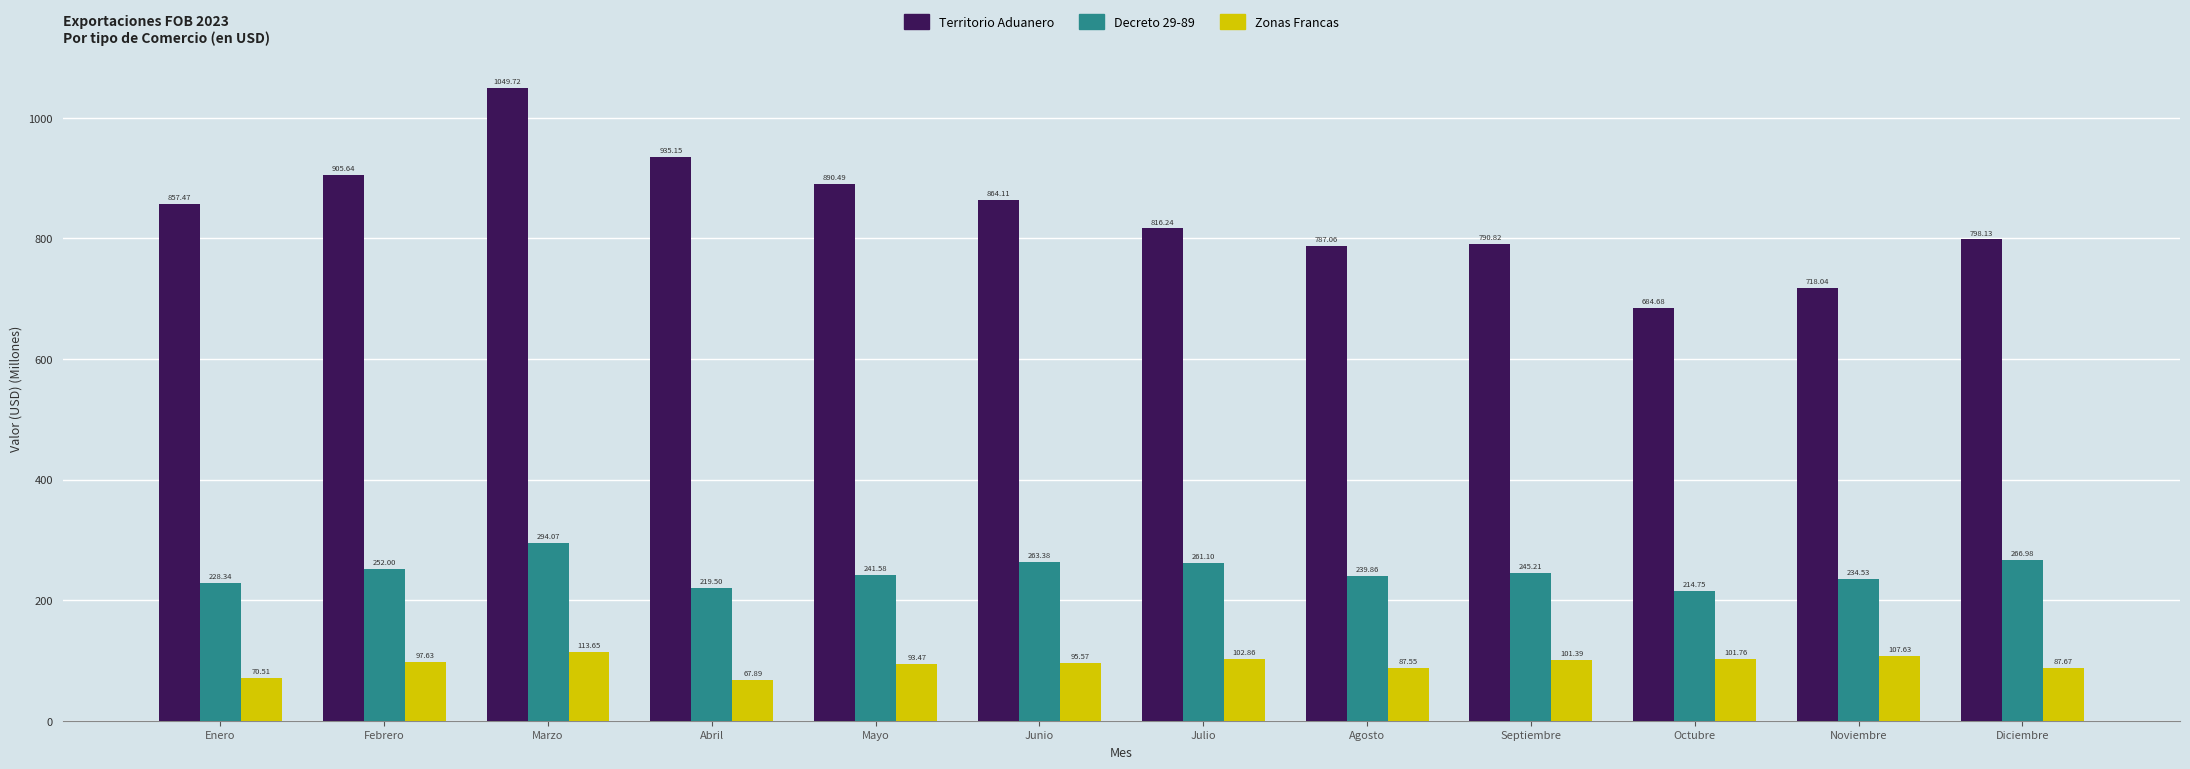

Rank the series by their average value, from lowest to highest.

Zonas Francas, Decreto 29-89, Territorio Aduanero